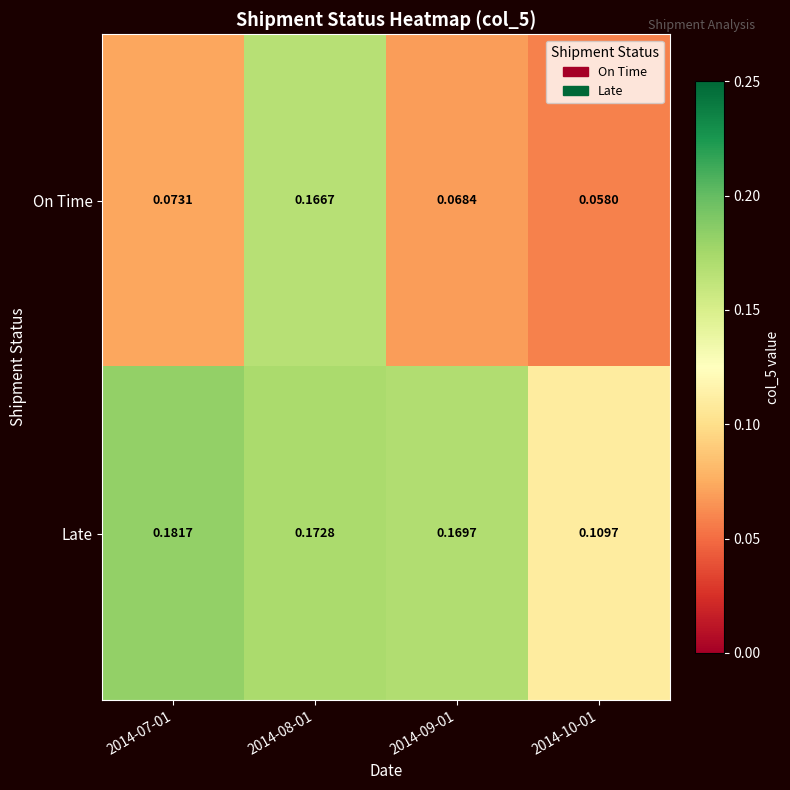

At 2014-09-01, list the series in order from smallest to largest.

On Time, Late